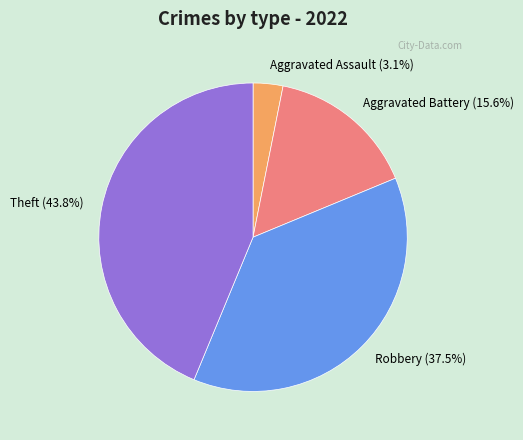

To the nearest percent, what is the average slice percentage?

25%